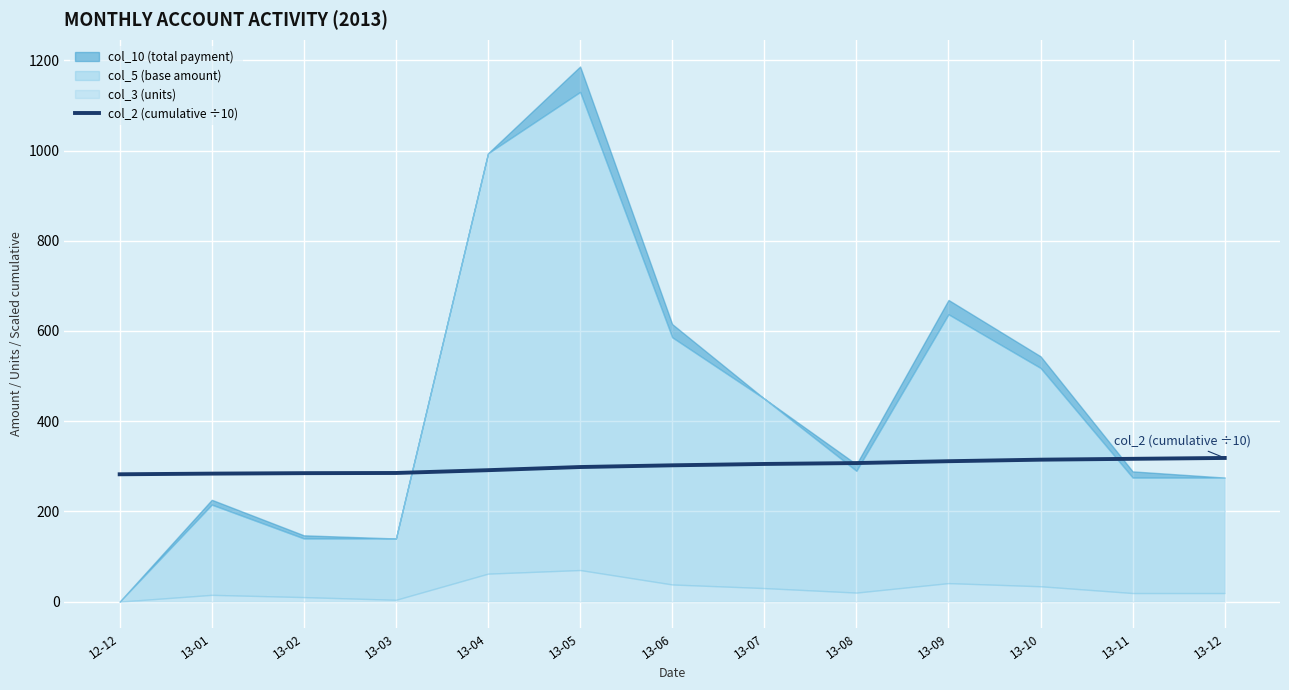

Reading left to right, list all the values displayed in this chart.

282.3	283.8	284.8	285.2	291.4	298.4	302.2	305.2	307.2	311.3	314.7	316.6	318.5